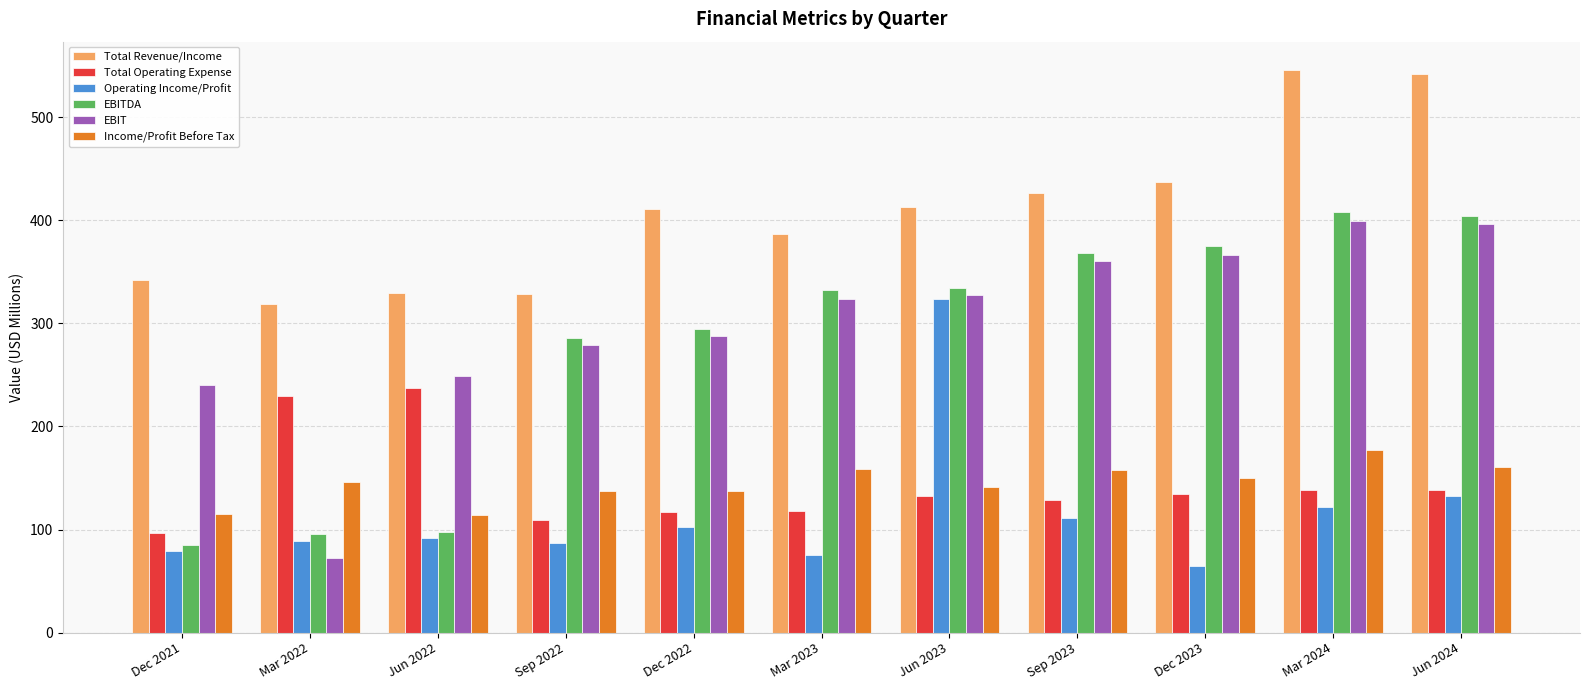

List the series in order of their peak value, lowest first.

Income/Profit Before Tax, Total Operating Expense, Operating Income/Profit, EBIT, EBITDA, Total Revenue/Income